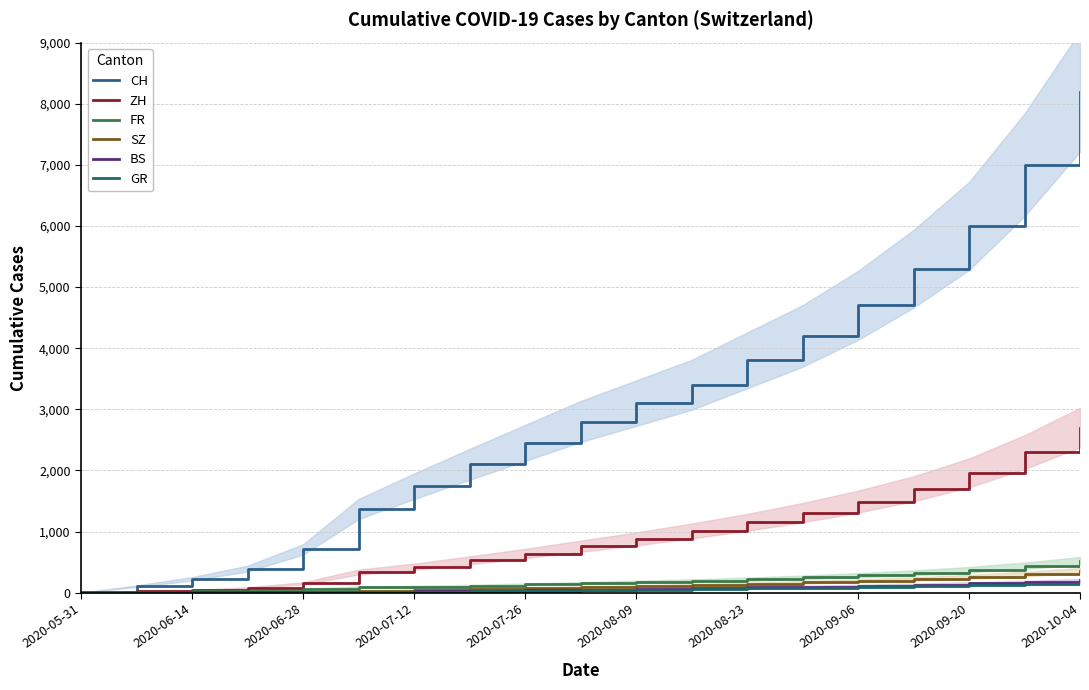

Is it true that SZ equals 431 at 2020-09-20?

False